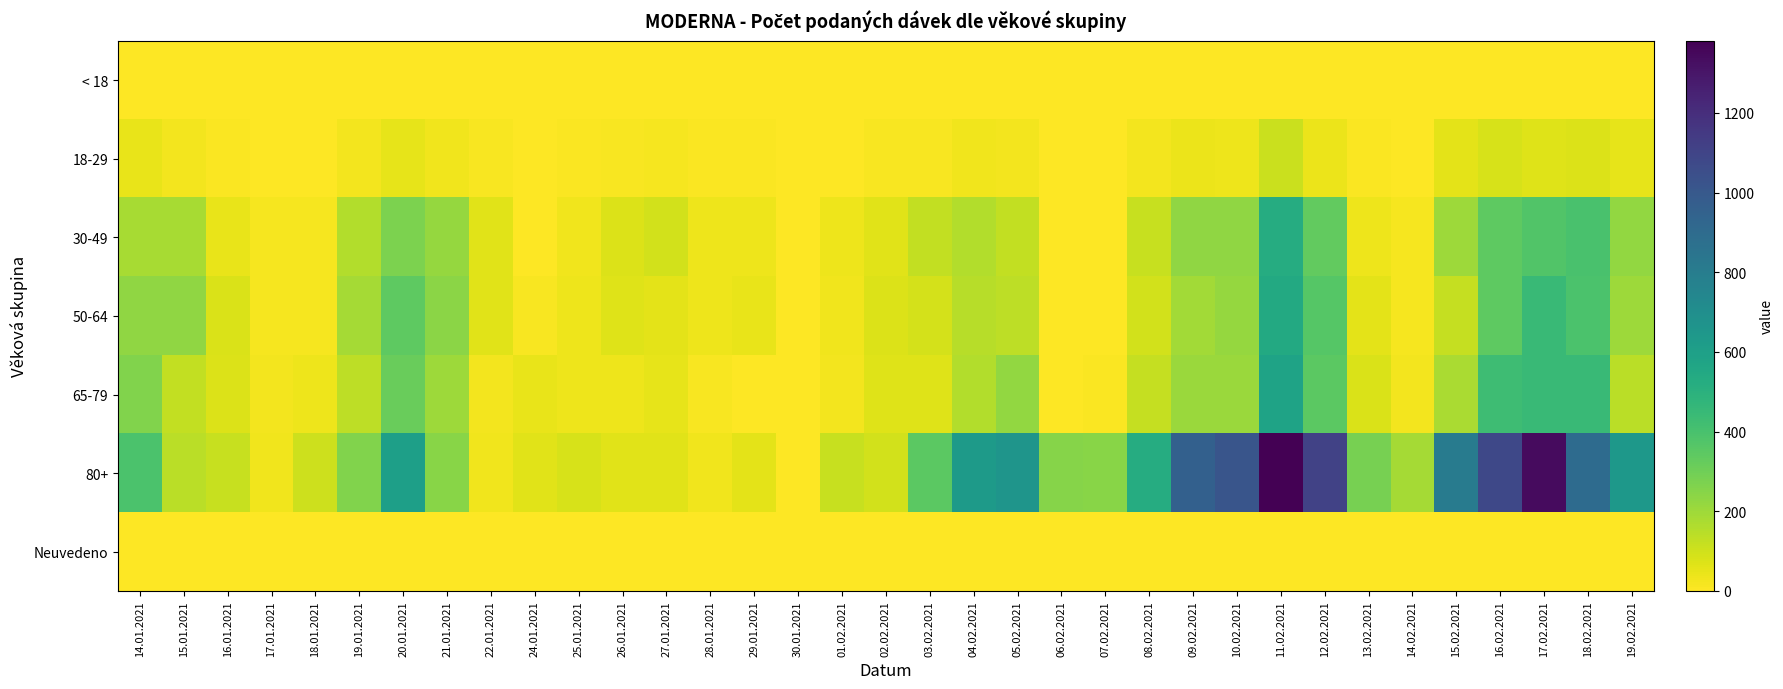

At which category is the sum across all series the highest?

11.02.2021